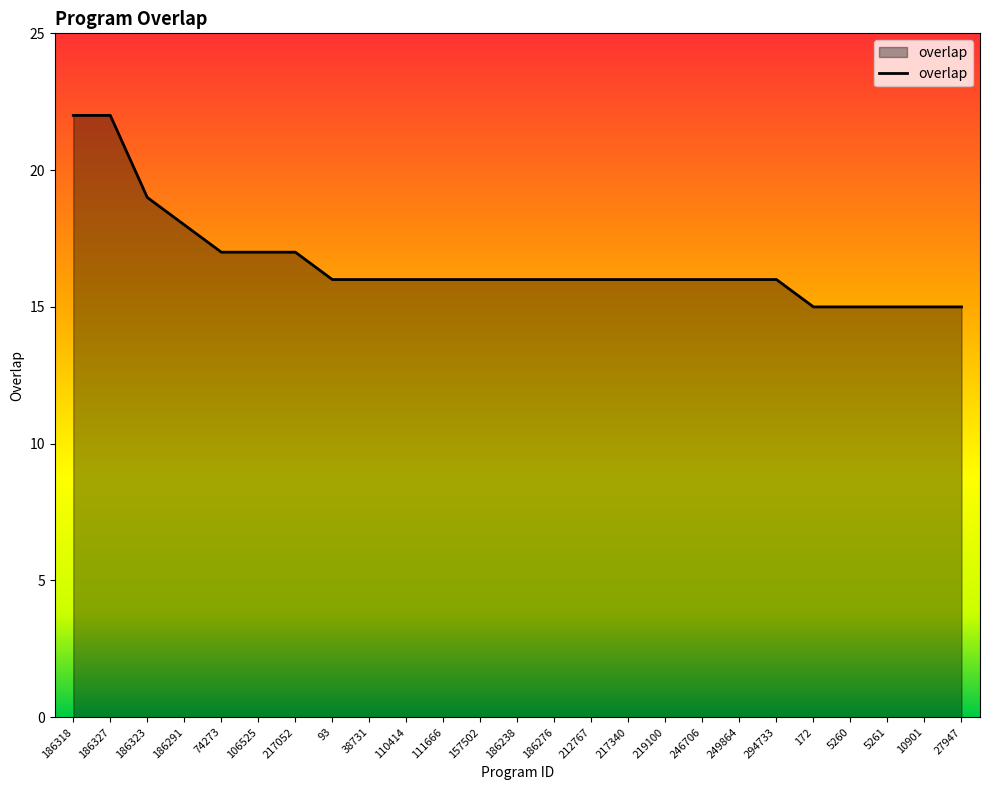

Is it true that the value at 294733 is 22?

False